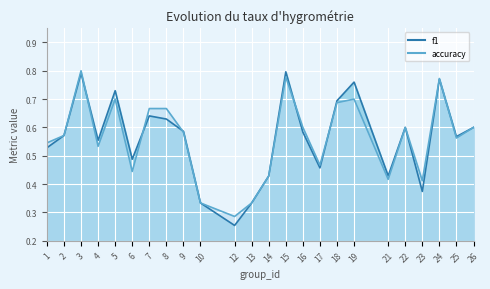

Is the value of f1 at 24 greater than the value of accuracy at 3?

No